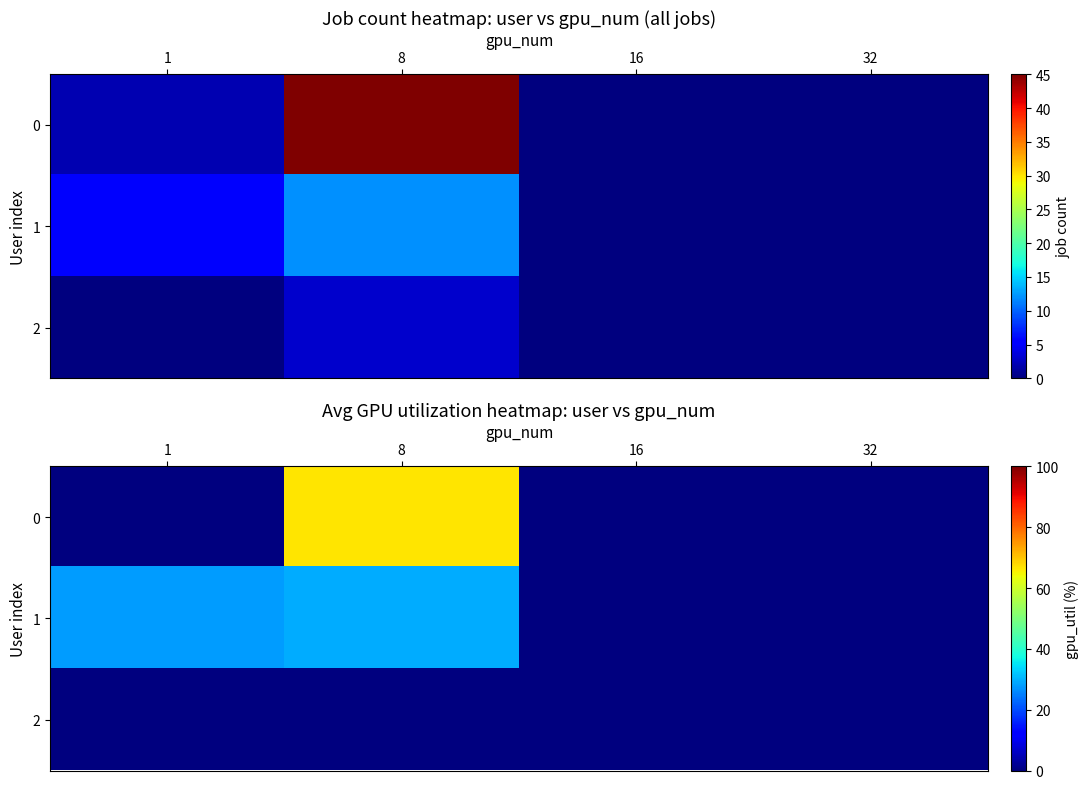

Between 8 and 32, which is larger?

8